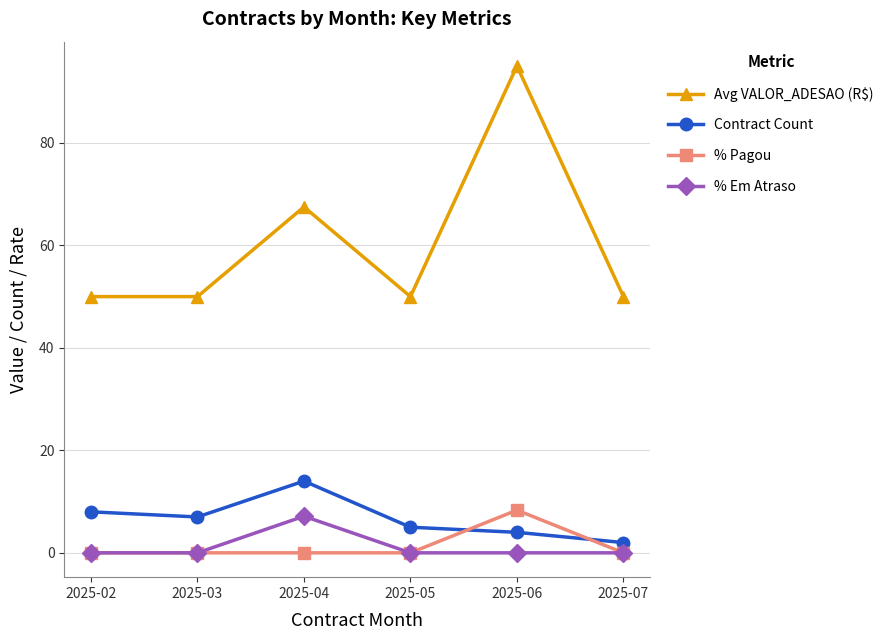

How many distinct data groups are displayed?

4